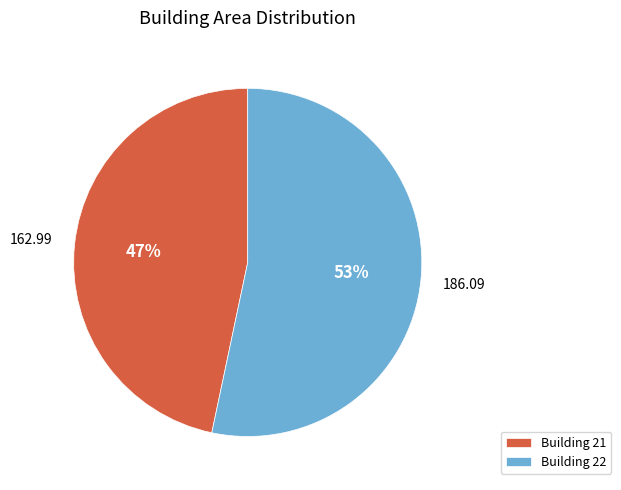

Is the sum of Building 22 and Building 21 greater than half?

Yes